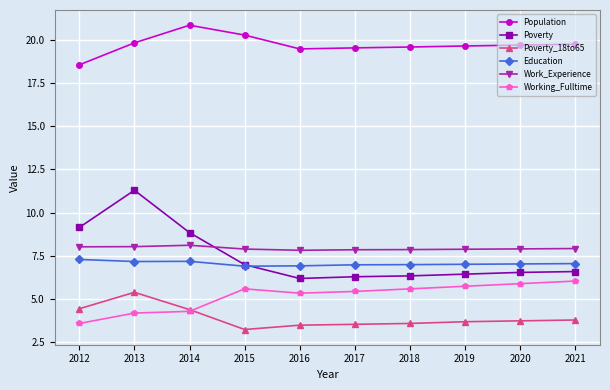

In Working_Fulltime, how many points are lower than both neighbors (excluding endpoints)?

1